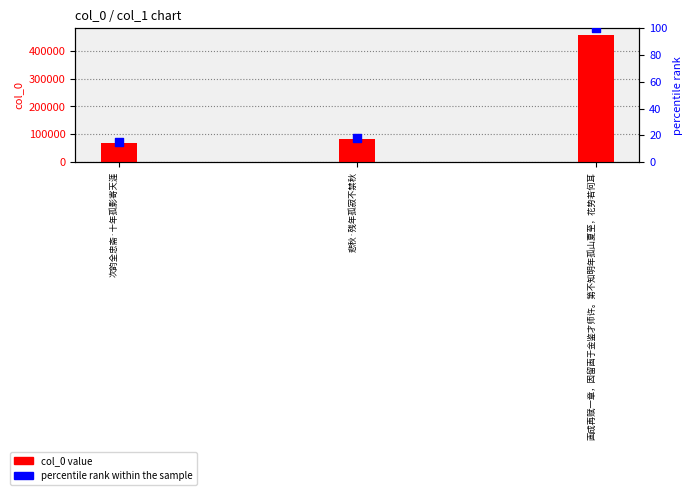

Which series has the largest Y range (max minus min)?

col_0 value